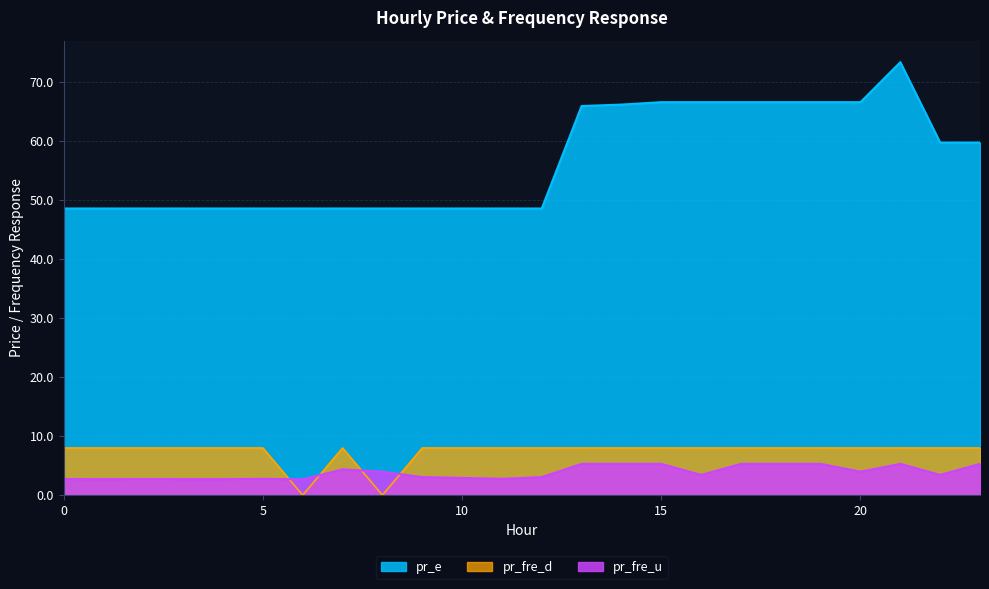

At which category is the sum across all series the highest?

21